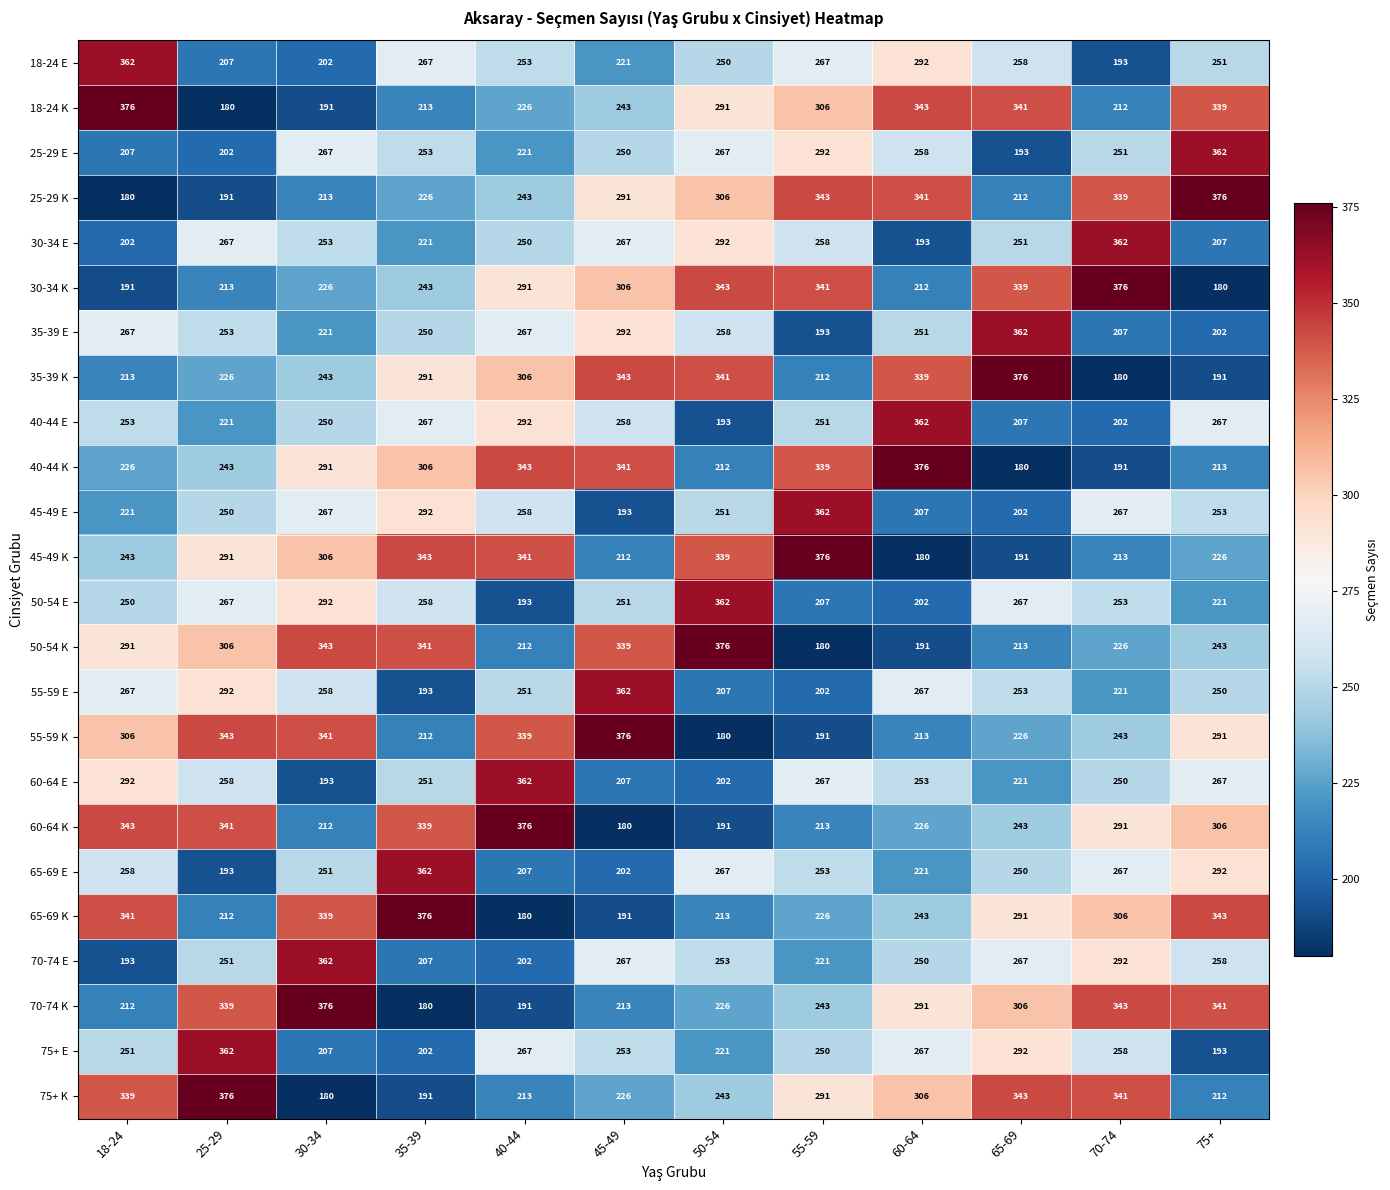

What is the average value of the 65-69 E series?

252